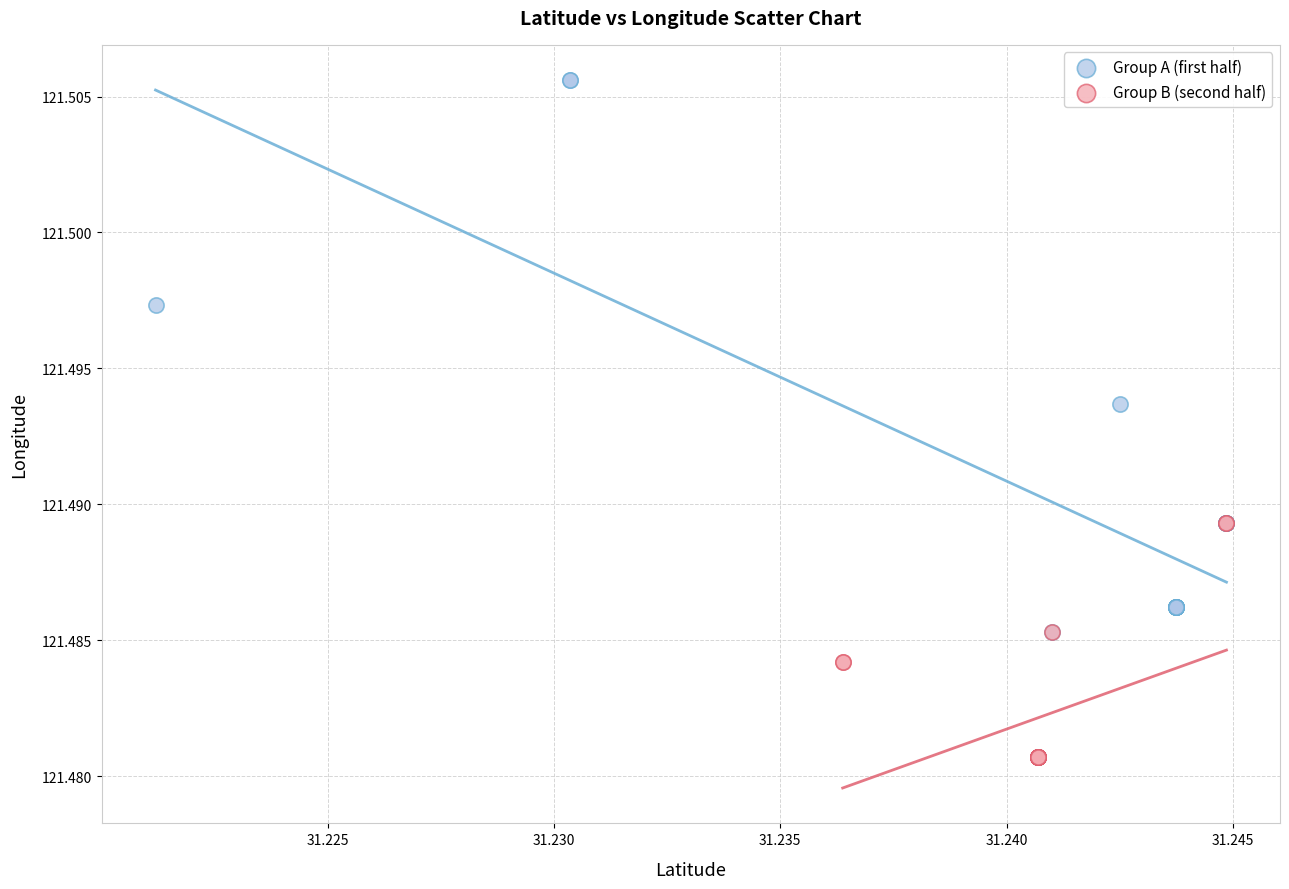

Which series has the largest Y range (max minus min)?

Group A (first half)